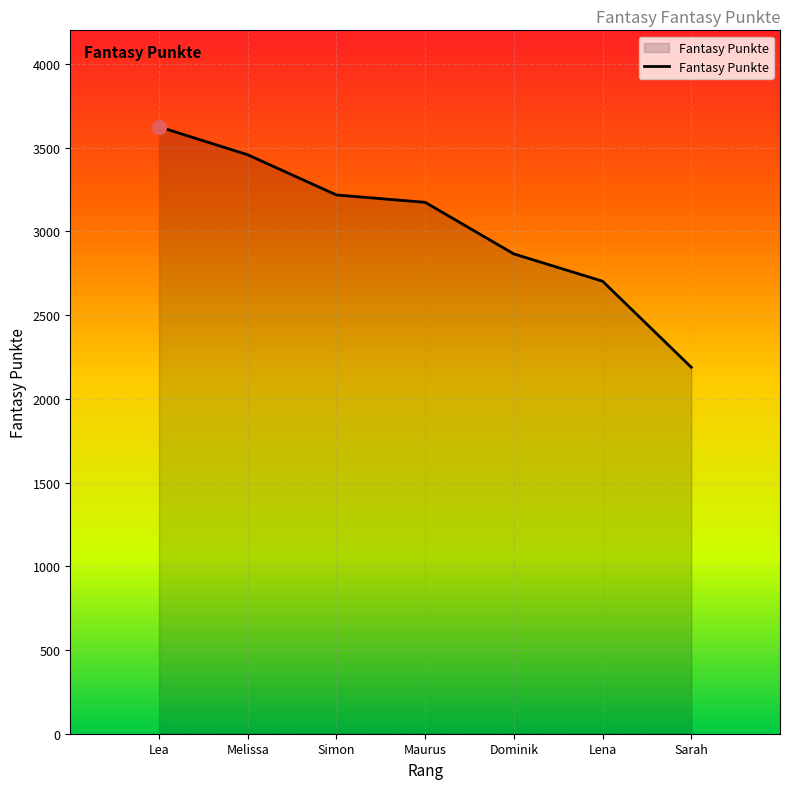

How many lines are shown in the chart?

1